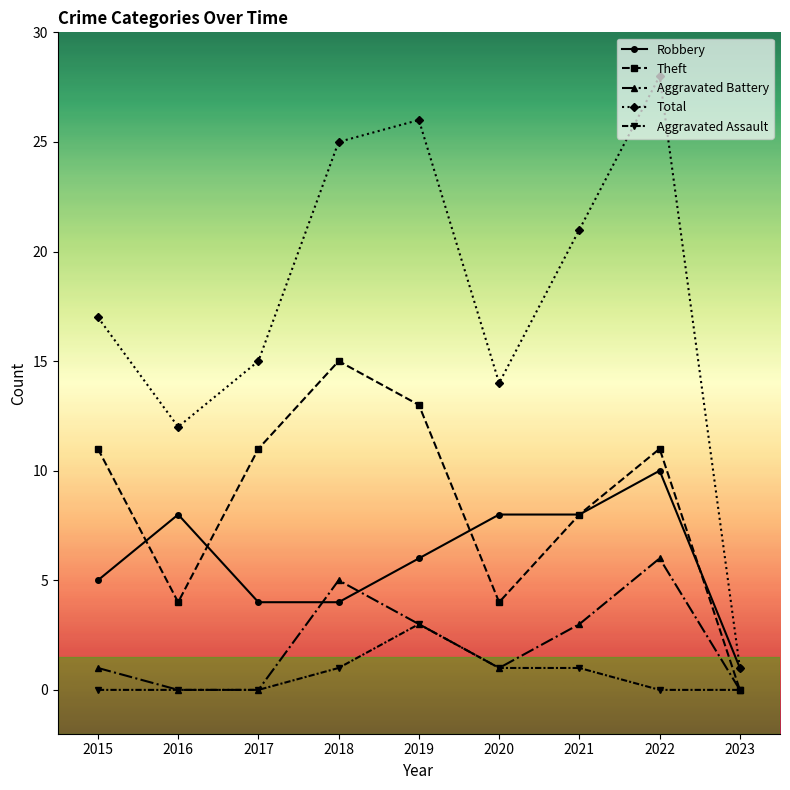

What is the value of the Total point at the 4th from the left?

25